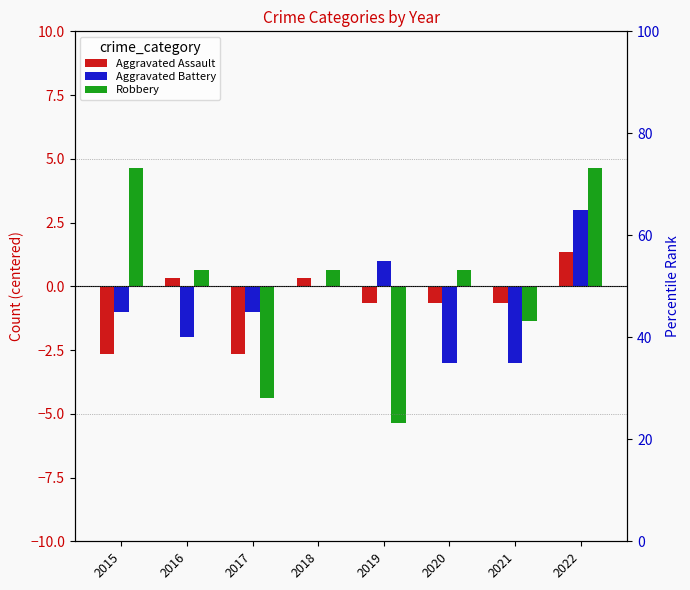

Reading left to right, what are all the values shown in this chart?

Aggravated Assault: 2015=-2.7	2016=0.3	2017=-2.7	2018=0.3	2019=-0.7	2020=-0.7	2021=-0.7	2022=1.3
Aggravated Battery: 2015=-1.0	2016=-2.0	2017=-1.0	2018=0.0	2019=1.0	2020=-3.0	2021=-3.0	2022=3.0
Robbery: 2015=4.6	2016=0.6	2017=-4.4	2018=0.6	2019=-5.4	2020=0.6	2021=-1.4	2022=4.6